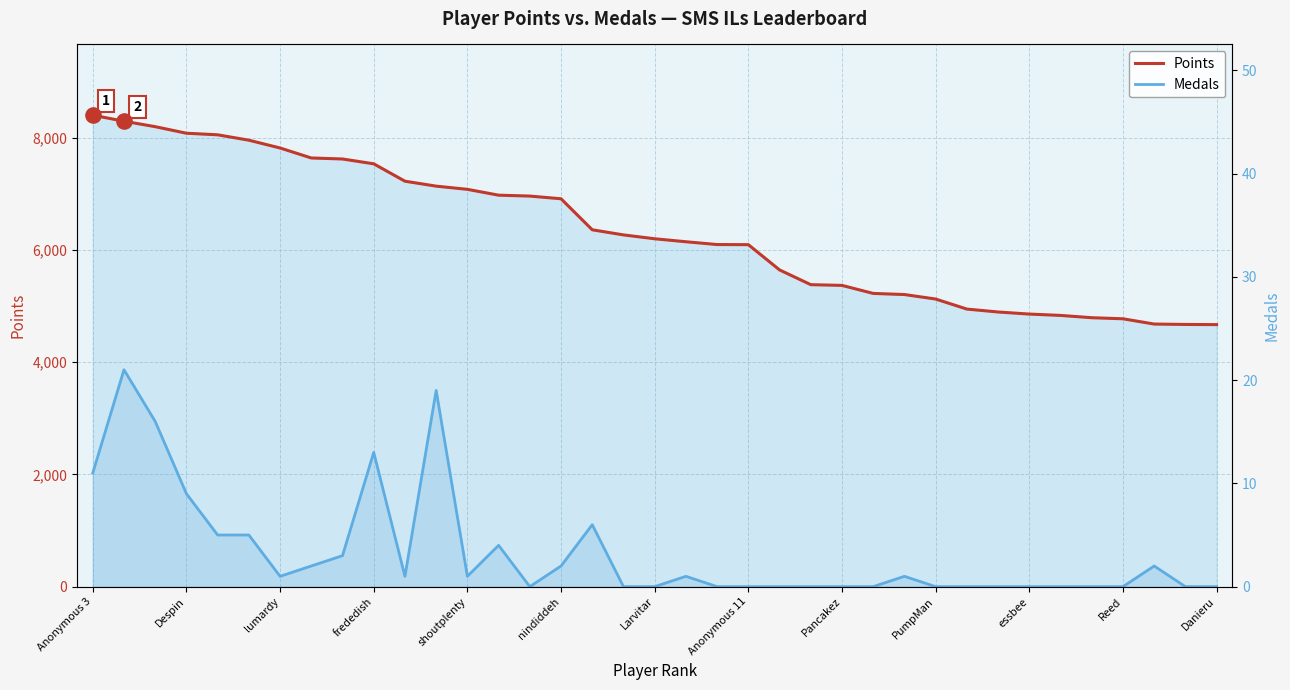

Which series contains the highest Y value?

Points